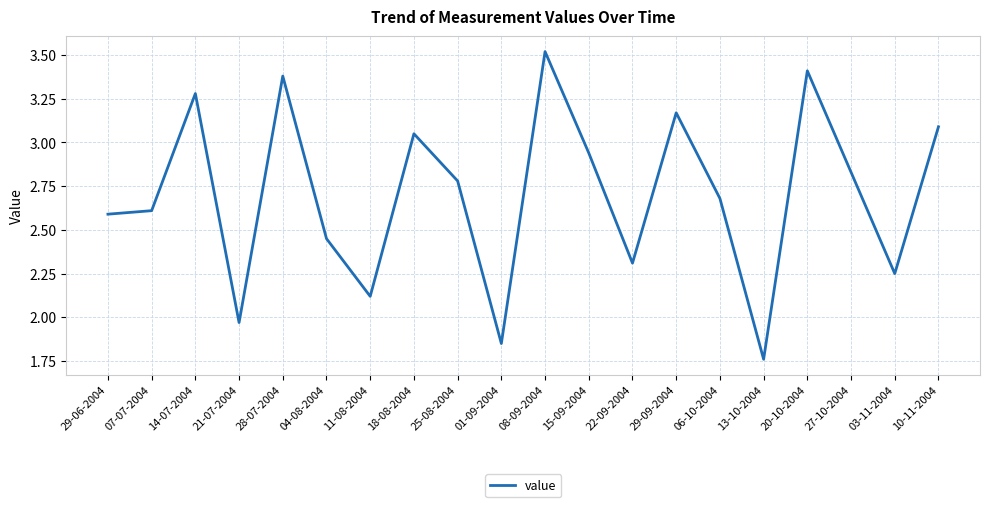

What is the difference between the maximum and second lowest values?

1.7